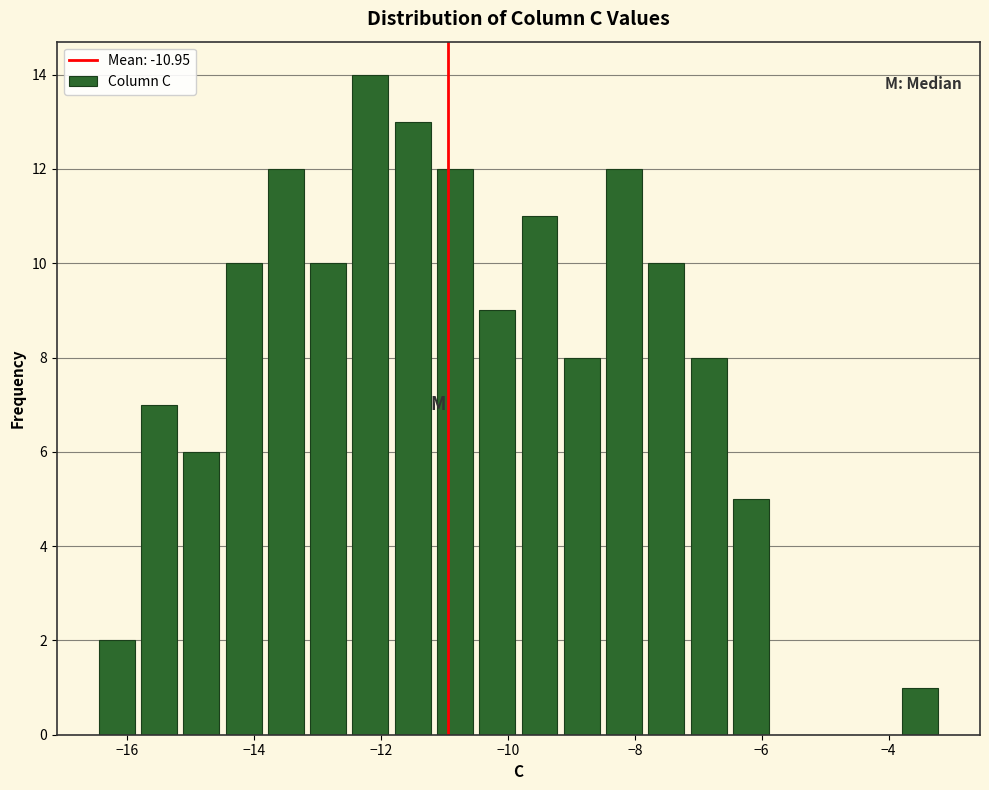

Read against the x-axis, roughly where is the centre of the tallest bar?

-12.2